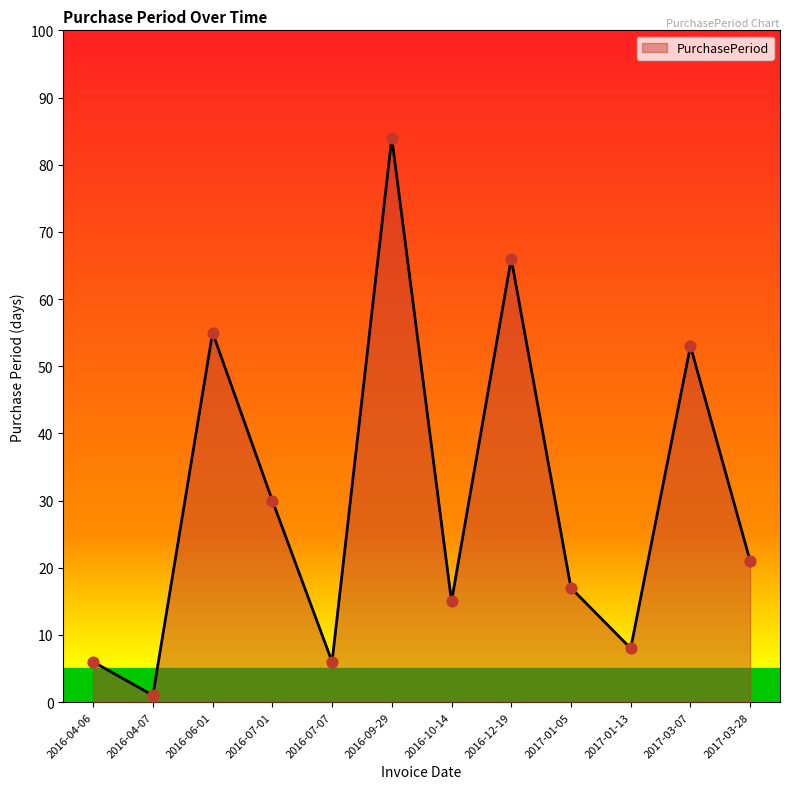

What is the change in value from 2016-12-19 to 2017-01-05?

-49